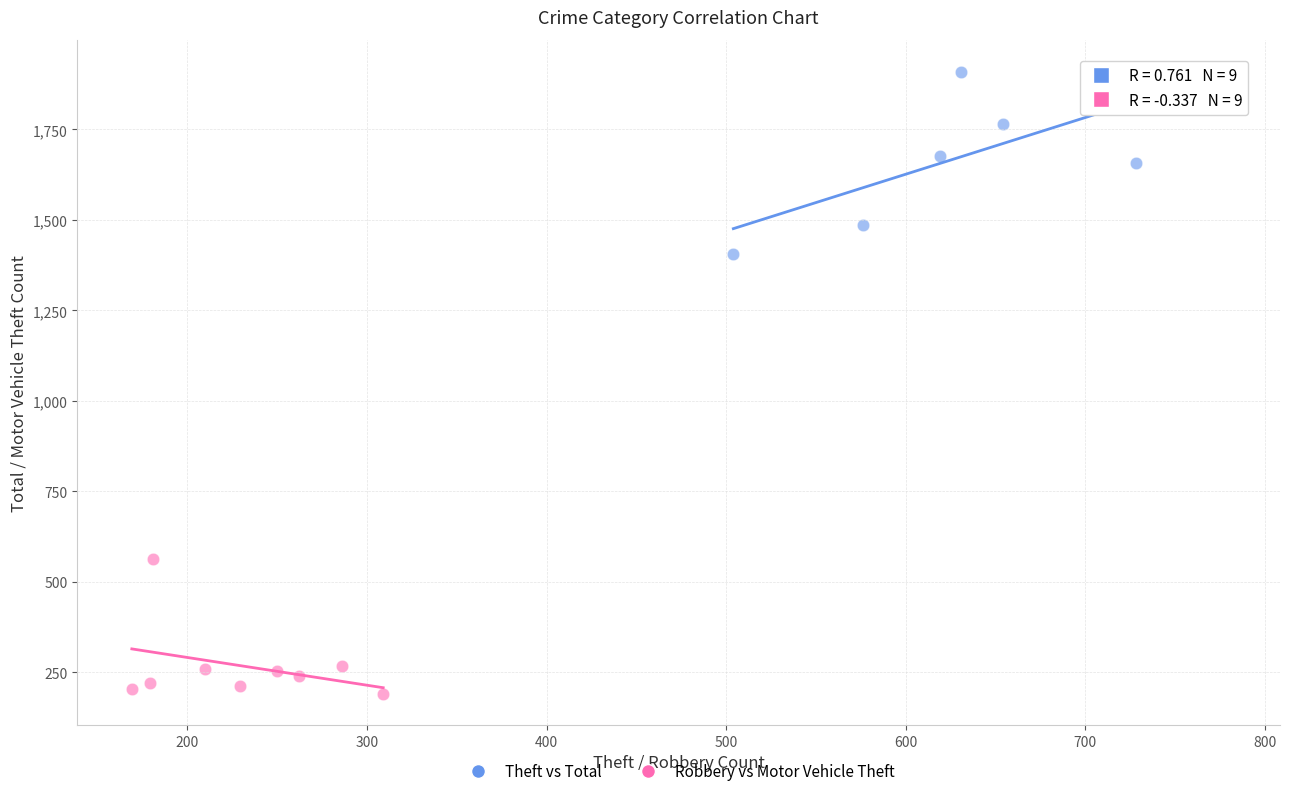

Which series reaches the minimum Y coordinate?

Robbery vs Motor Vehicle Theft